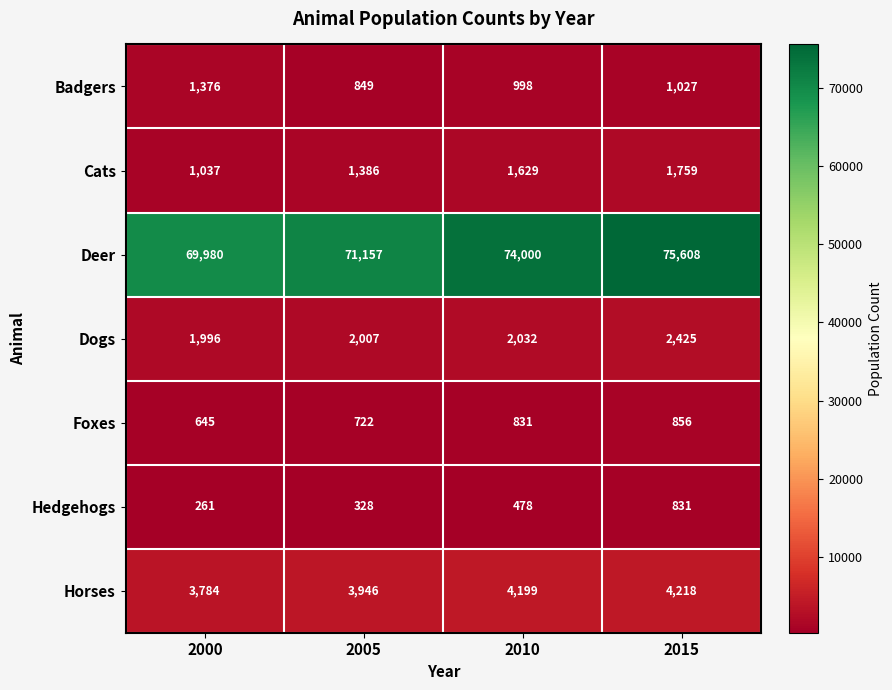

Reading right to left, transcribe all the data shown in this chart.

Badgers: 2015=1027	2010=998	2005=849	2000=1376
Cats: 2015=1759	2010=1629	2005=1386	2000=1037
Deer: 2015=75608	2010=74000	2005=71157	2000=69980
Dogs: 2015=2425	2010=2032	2005=2007	2000=1996
Foxes: 2015=856	2010=831	2005=722	2000=645
Hedgehogs: 2015=831	2010=478	2005=328	2000=261
Horses: 2015=4218	2010=4199	2005=3946	2000=3784